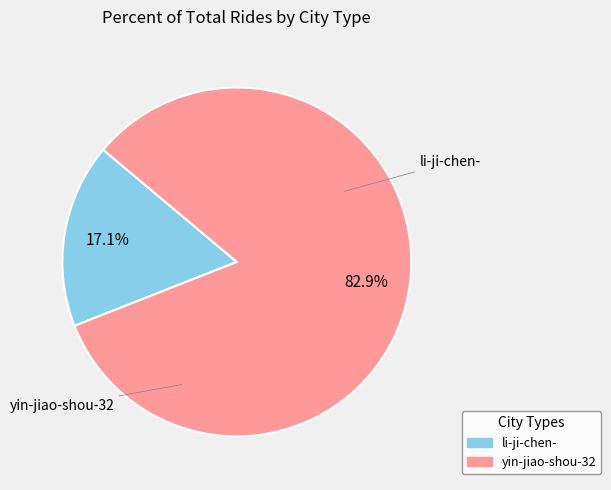

How many slices are in this pie chart?

2